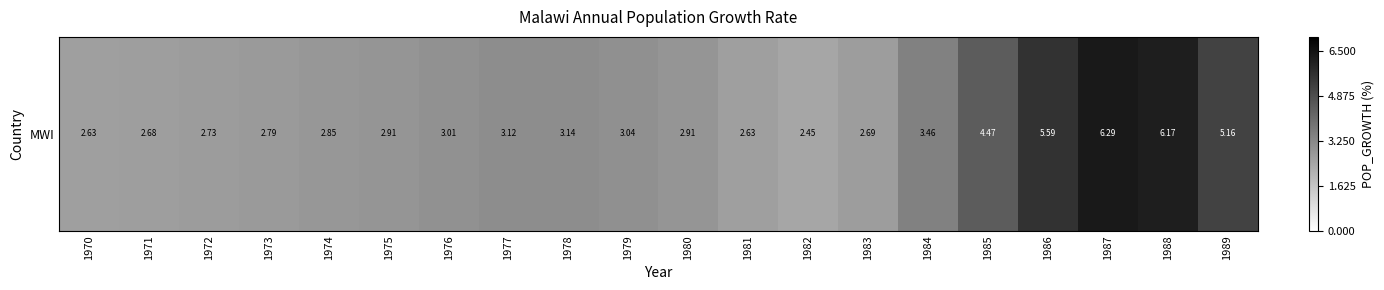

Reading left to right, list all the values displayed in this chart.

1970=2.6	1971=2.7	1972=2.7	1973=2.8	1974=2.8	1975=2.9	1976=3.0	1977=3.1	1978=3.1	1979=3.0	1980=2.9	1981=2.6	1982=2.4	1983=2.7	1984=3.5	1985=4.5	1986=5.6	1987=6.3	1988=6.2	1989=5.2